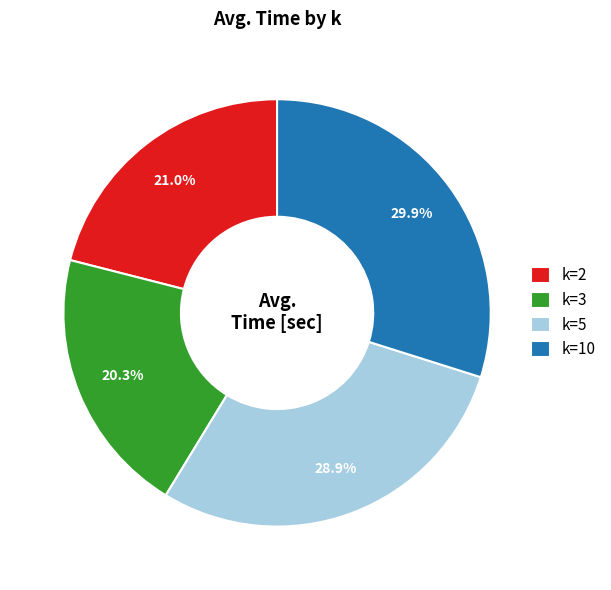

How many segments does this pie chart have?

4